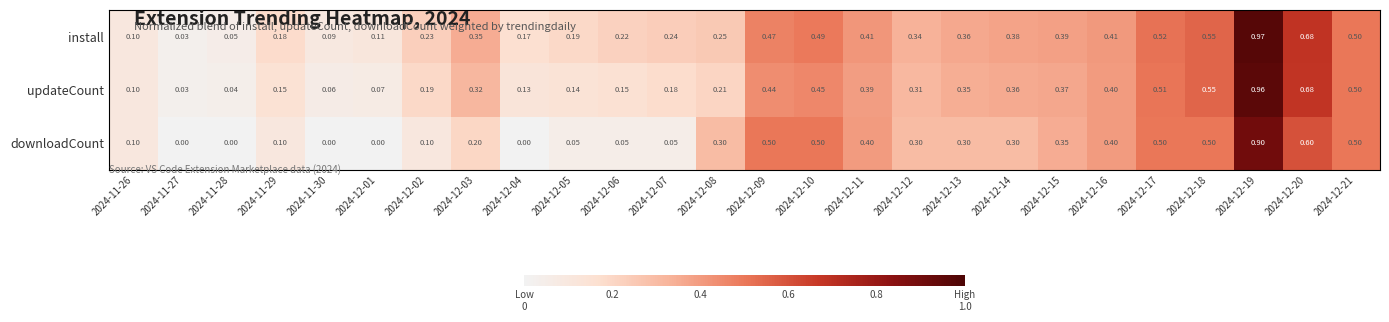

What is the total value across all series at 2024-12-08?

0.8